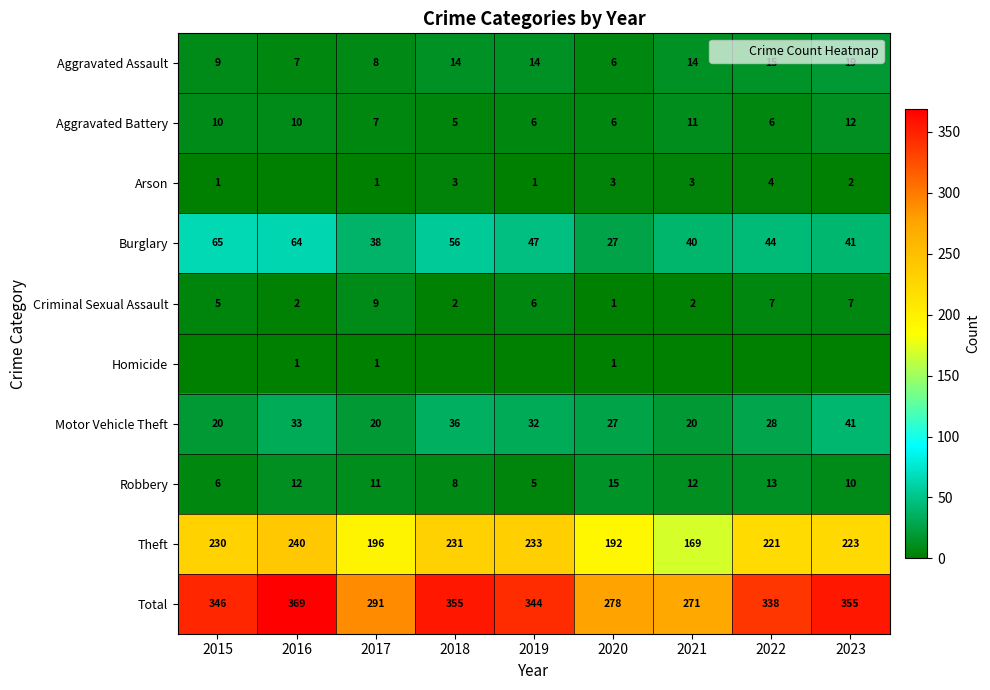

The Aggravated Assault series shows 15 at 2015. True or false?

False